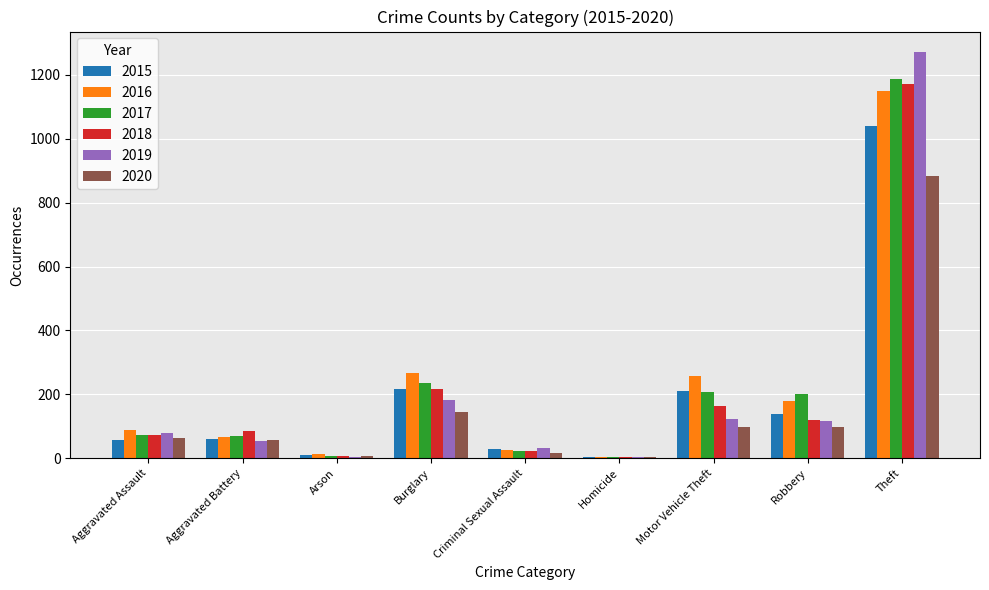

At which category is the sum across all series the highest?

Theft